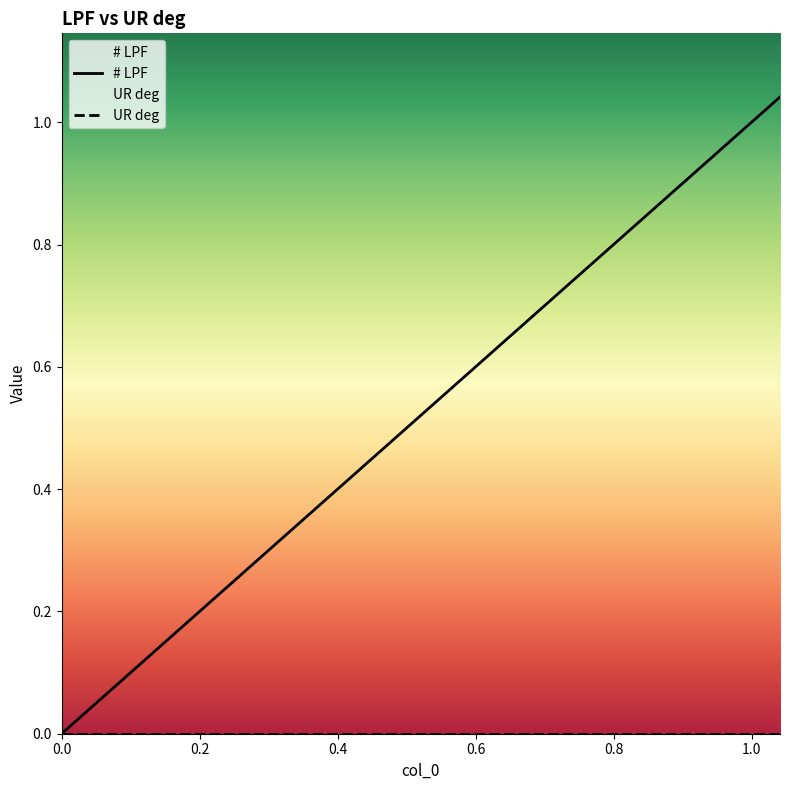

Reading left to right, transcribe all the data shown in this chart.

0.0	0.0	0.0	0.0	0.1	0.1	0.1	0.2	0.2	0.3	0.3	0.4	0.4	0.5	0.5	0.6	0.6	0.7	0.7	0.8	0.8	0.9	0.9	1.0	1.0